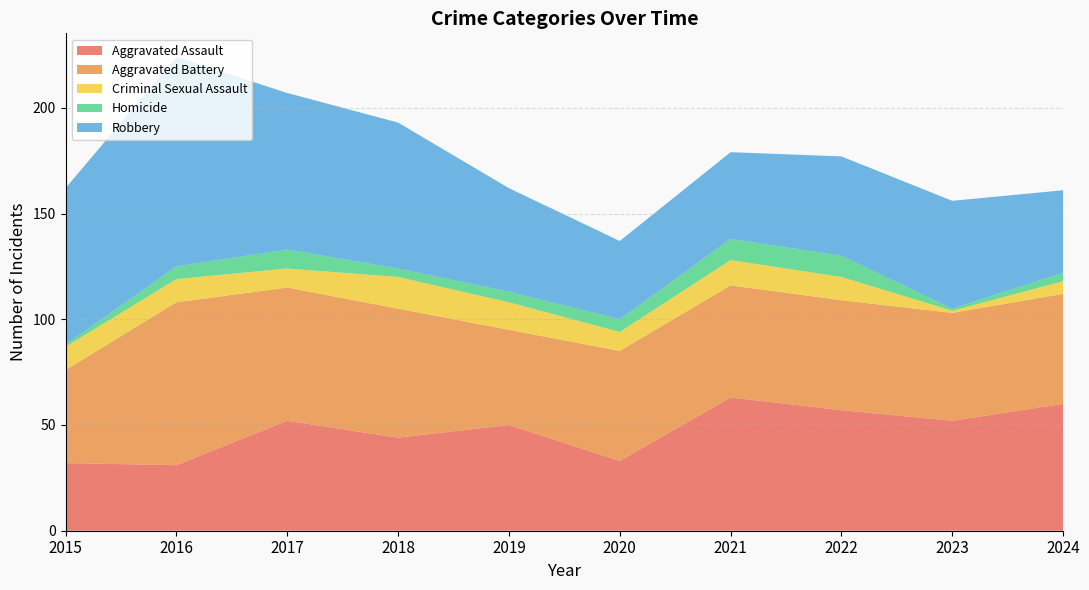

Reading left to right, what are all the values shown in this chart?

Aggravated Assault: 2015=32	2016=31	2017=52	2018=44	2019=50	2020=33	2021=63	2022=57	2023=52	2024=60
Aggravated Battery: 2015=44	2016=77	2017=63	2018=61	2019=45	2020=52	2021=53	2022=52	2023=51	2024=52
Criminal Sexual Assault: 2015=11	2016=11	2017=9	2018=15	2019=13	2020=9	2021=12	2022=11	2023=1	2024=6
Homicide: 2015=1	2016=6	2017=9	2018=4	2019=5	2020=6	2021=10	2022=10	2023=1	2024=4
Robbery: 2015=74	2016=99	2017=74	2018=69	2019=49	2020=37	2021=41	2022=47	2023=51	2024=39